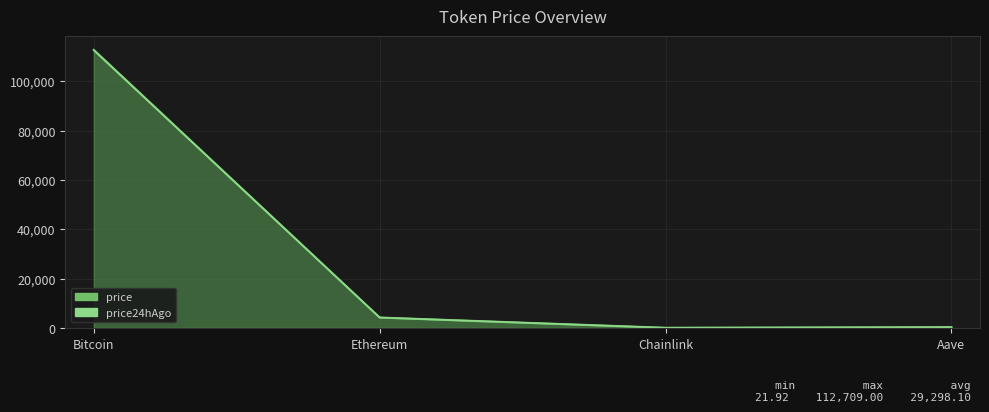

True or false: price24hAgo and price cross at least once.

False